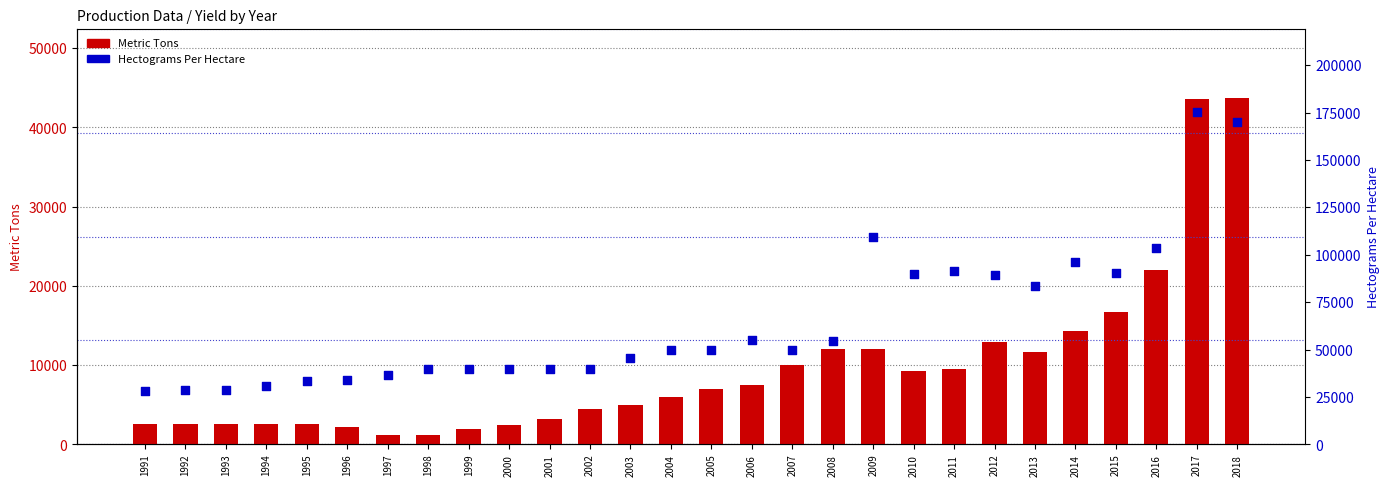

At which category is the sum across all series the highest?

2017